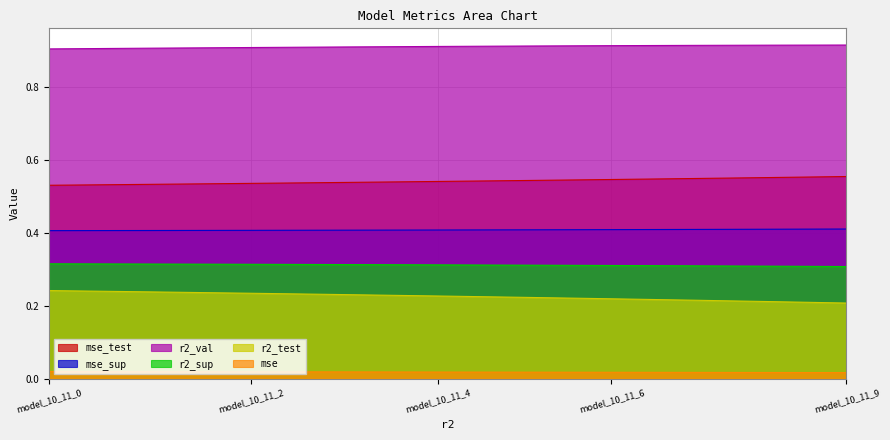

What is the average value of the mse_test series?

0.2